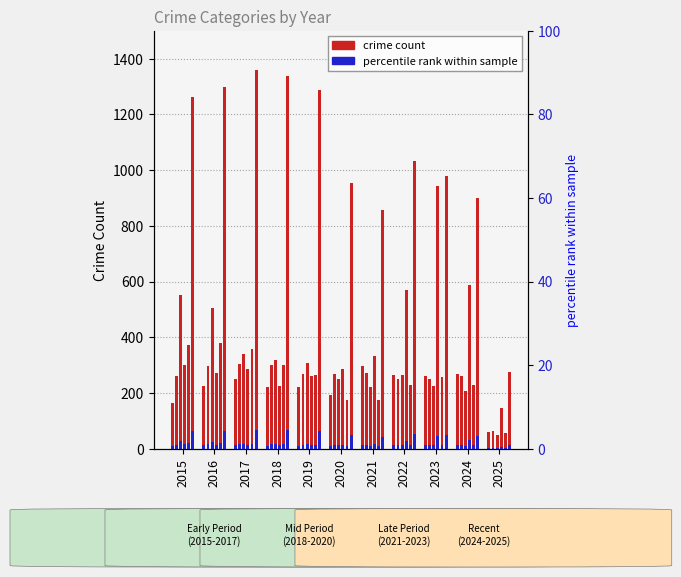

Where does the Burglary series first go above 263?

2015